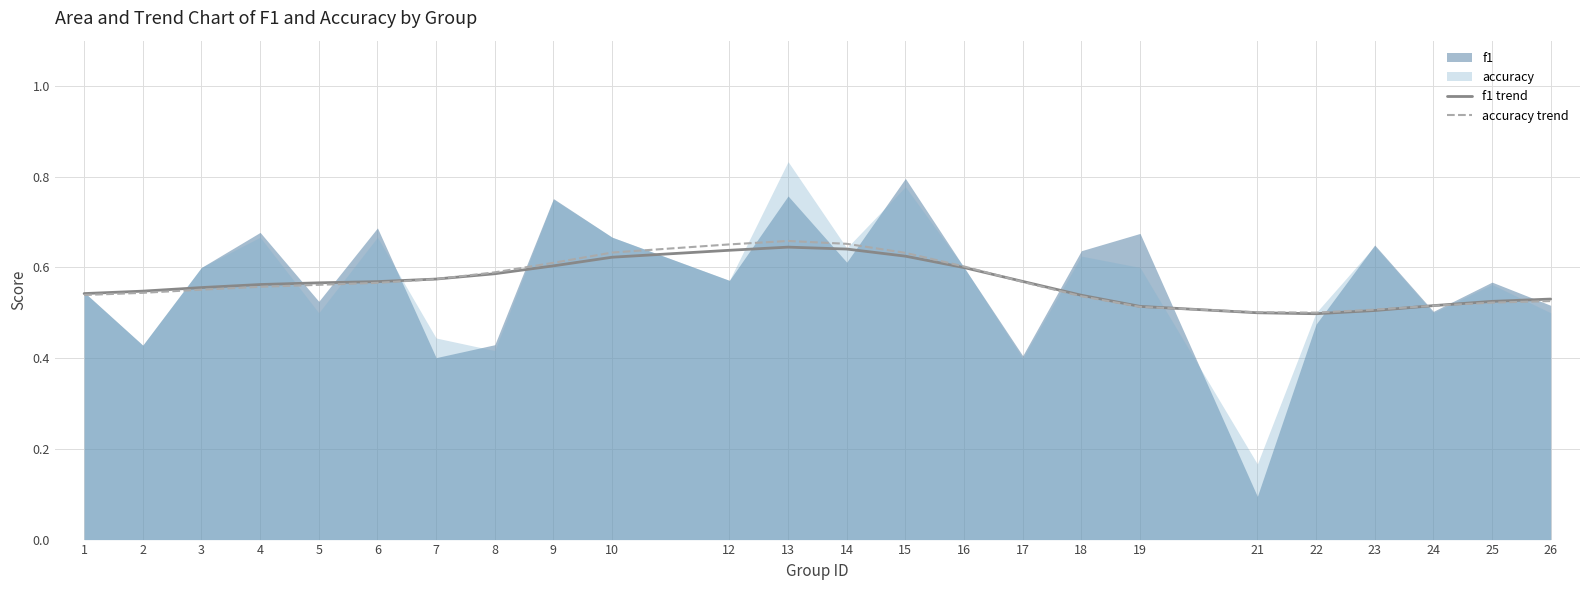

What is the highest value of the accuracy trend series?

0.7